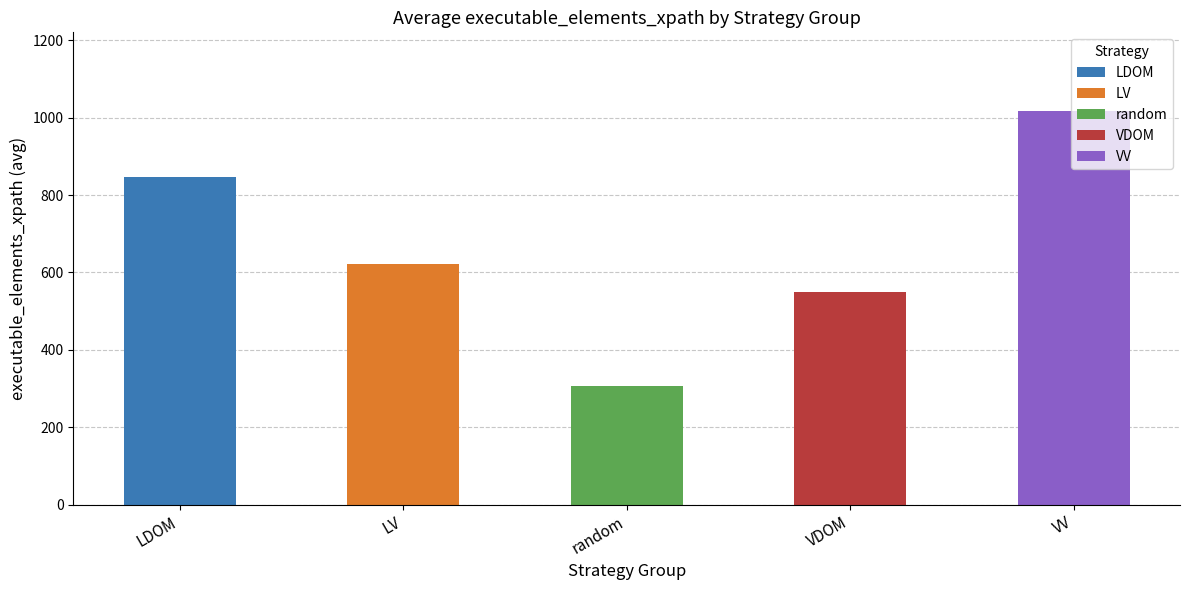

What is the change in value from LDOM to VV?

+171.0